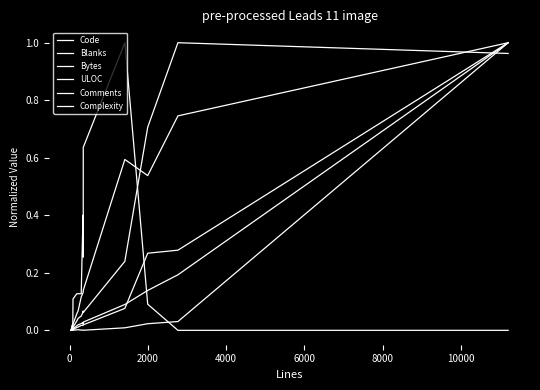

Does the chart display data point markers on the line(s)?

No